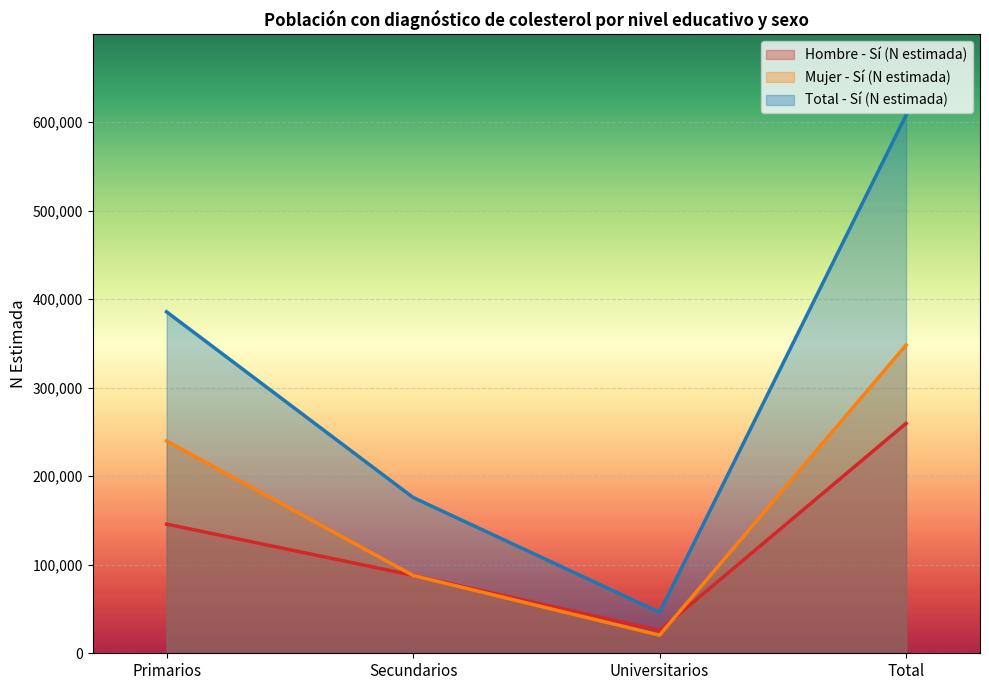

At which category is the sum across all series the highest?

Total